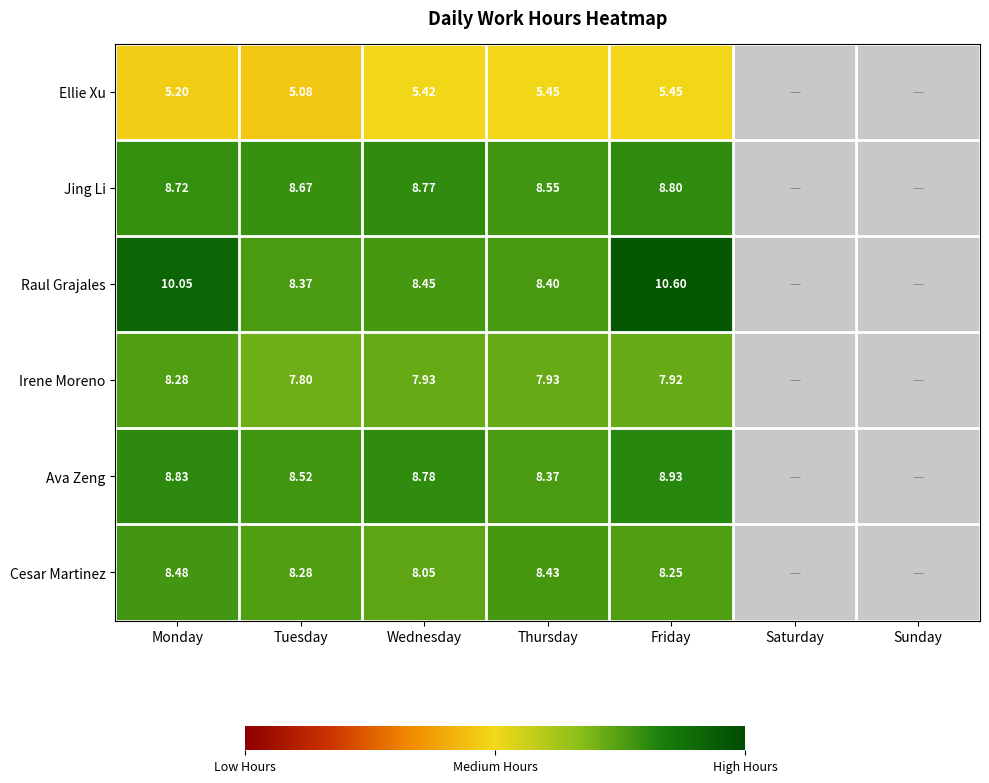

Which series changed the most between Tuesday and Friday?

Raul Grajales